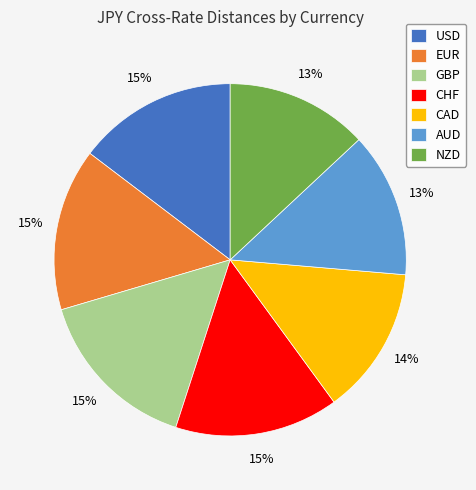

True or false: CHF accounts for 15% of the total.

True